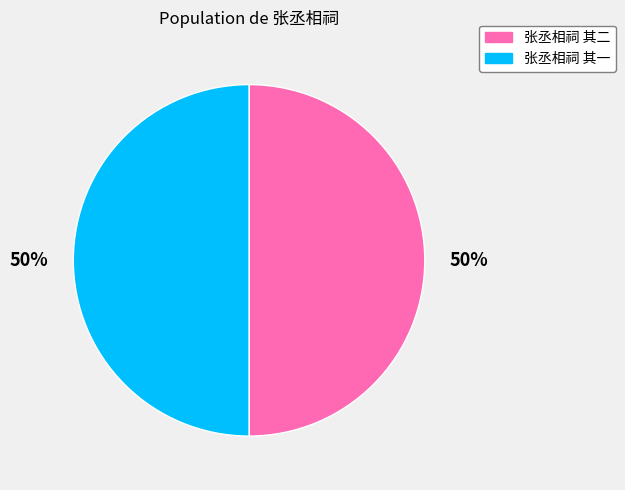

The 张丞相祠 其一 slice represents 63% of the pie. True or false?

False